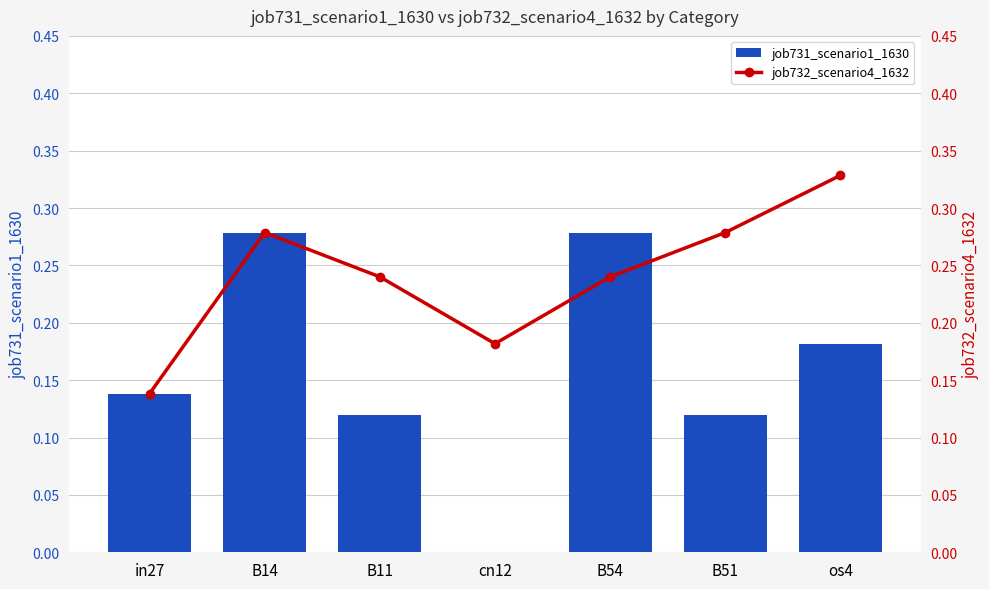

What is the difference between the second highest and second lowest values in the job731_scenario1_1630 series?

0.2